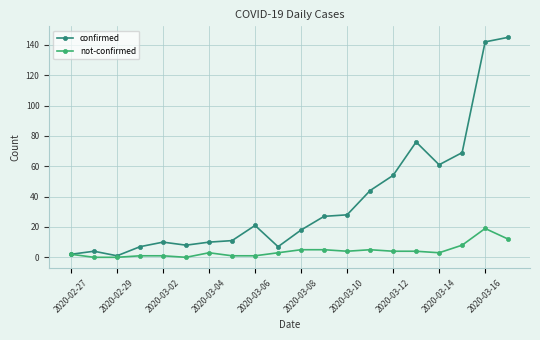

Rank the series by their average value, from highest to lowest.

confirmed, not-confirmed